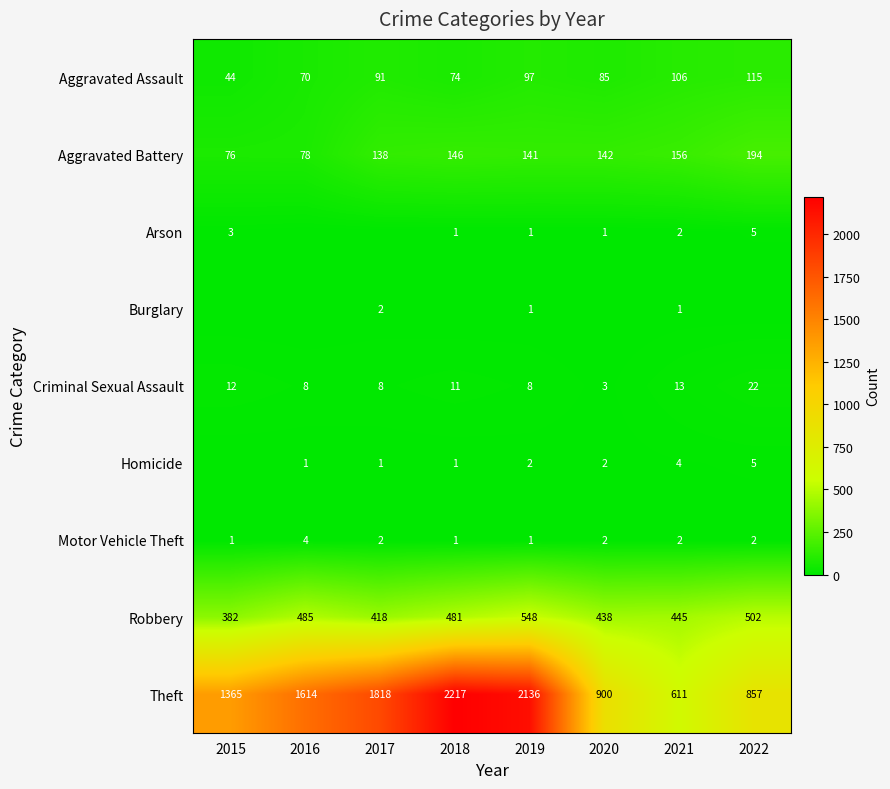

What is the difference between the maximum and second lowest values in the Arson series?

5